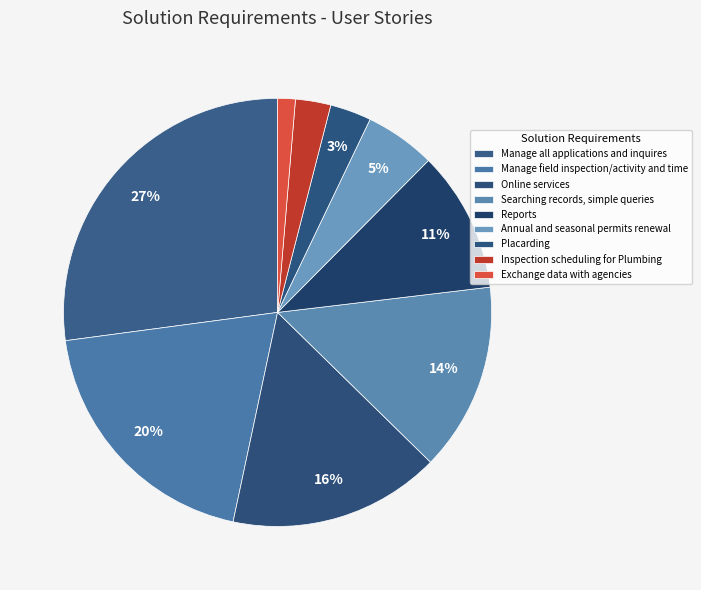

Is it true that Manage field inspection/activity and time is 34% of the pie?

False